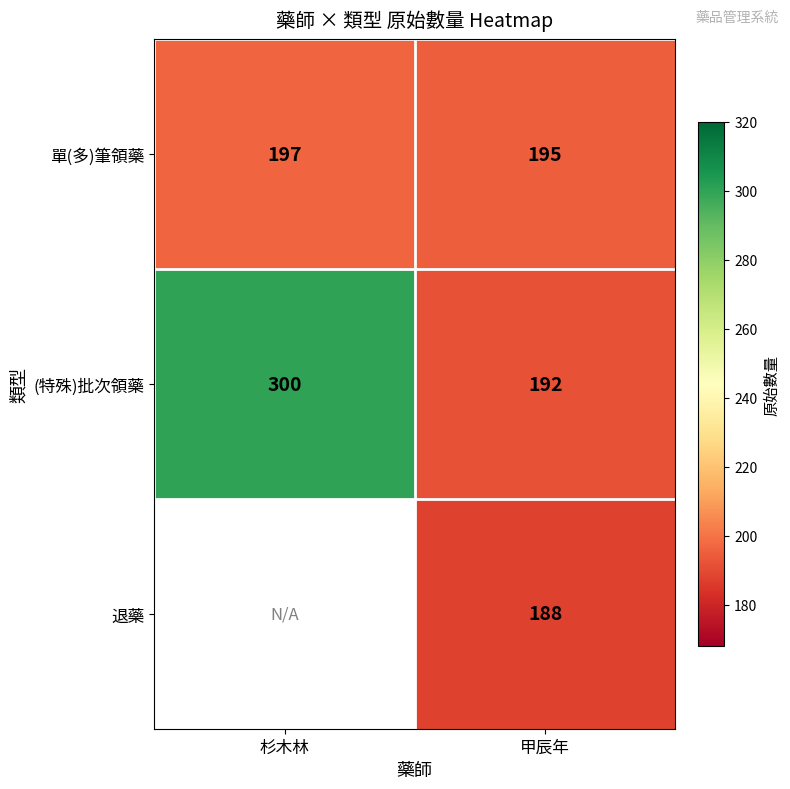

At which label does 單(多)筆領藥 reach its minimum?

甲辰年